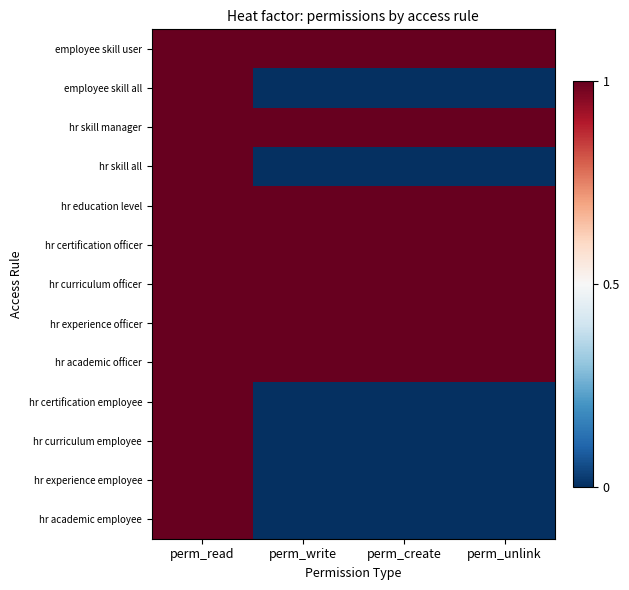

Which label corresponds to the largest value in the chart?

perm_read